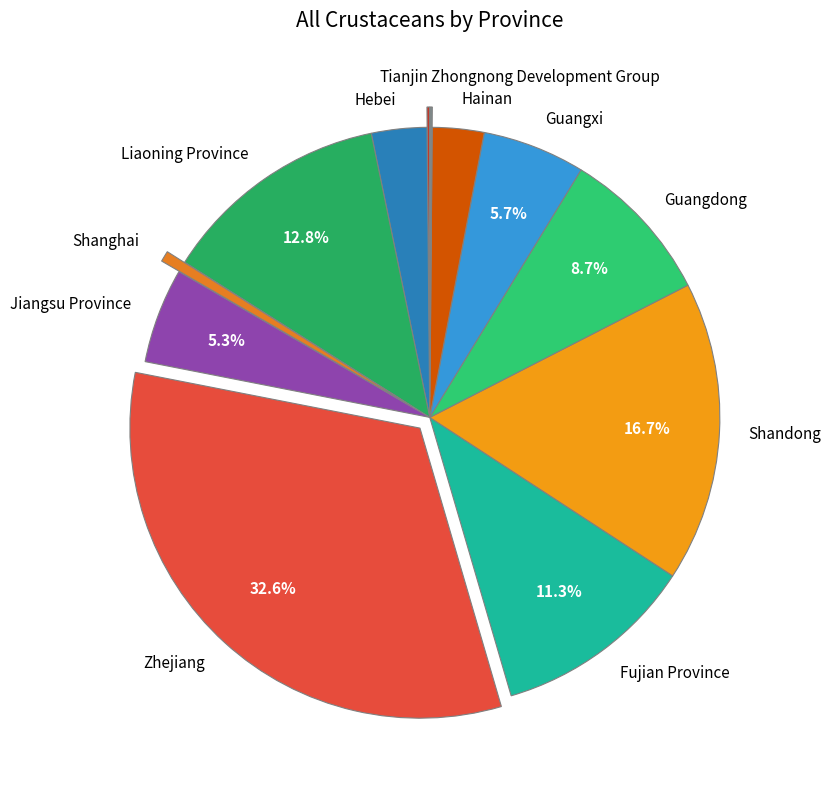

What percentage is the Shanghai slice, to the nearest percent?

1%